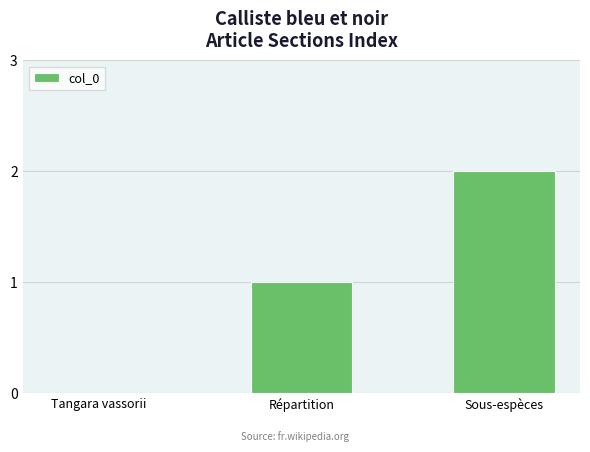

What is the change in value from Tangara vassorii to Répartition?

+1